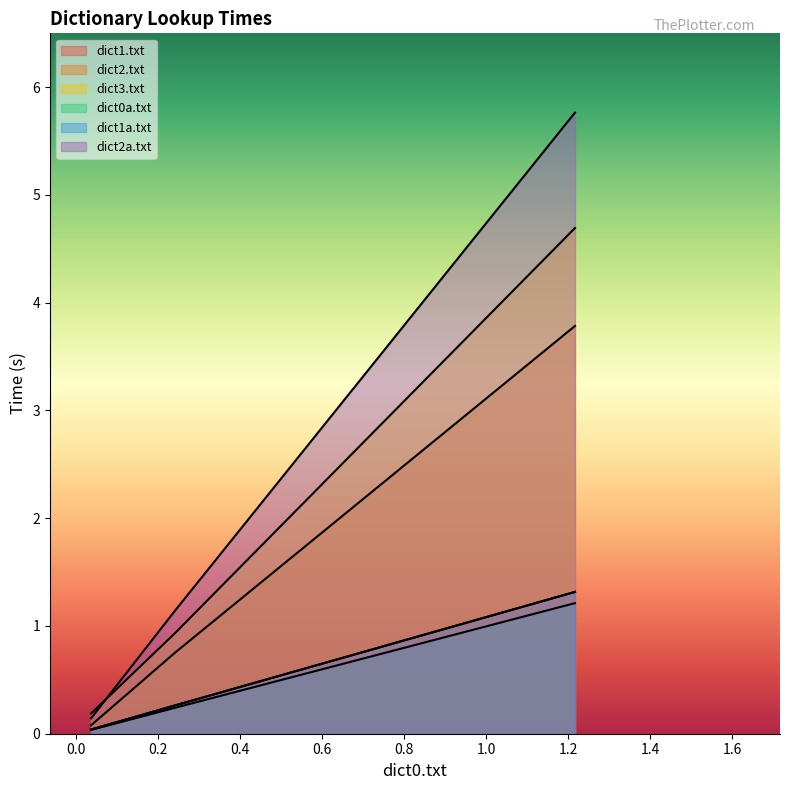

What are all the series names shown in the legend?

dict1.txt, dict2.txt, dict3.txt, dict0a.txt, dict1a.txt, dict2a.txt